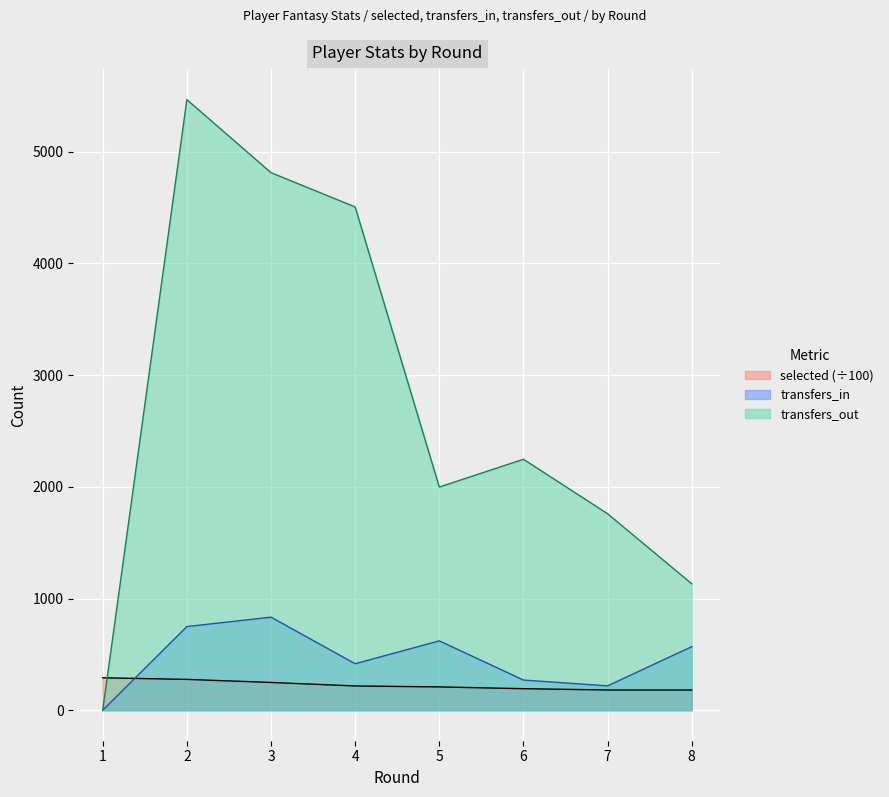

How many categories are shown in the chart?

8